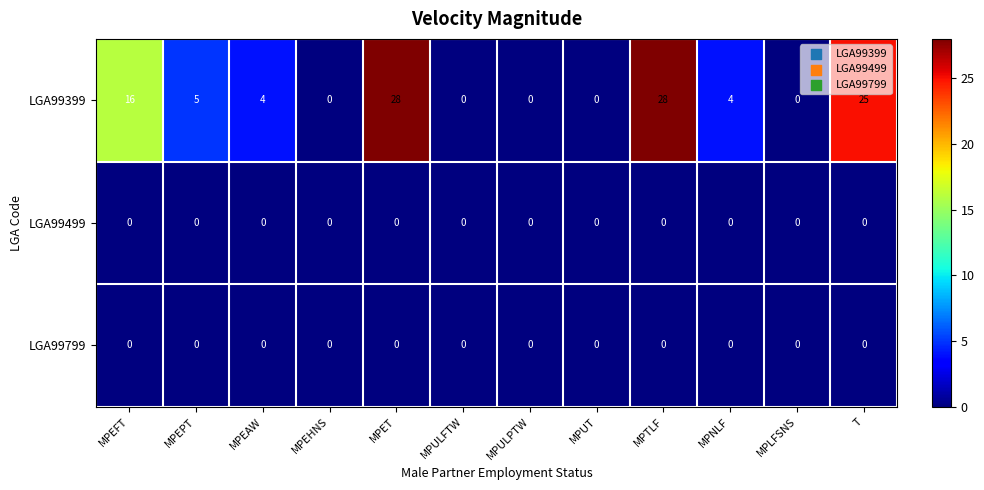

True or false: LGA99499 has a value of 0 at MPUT.

True